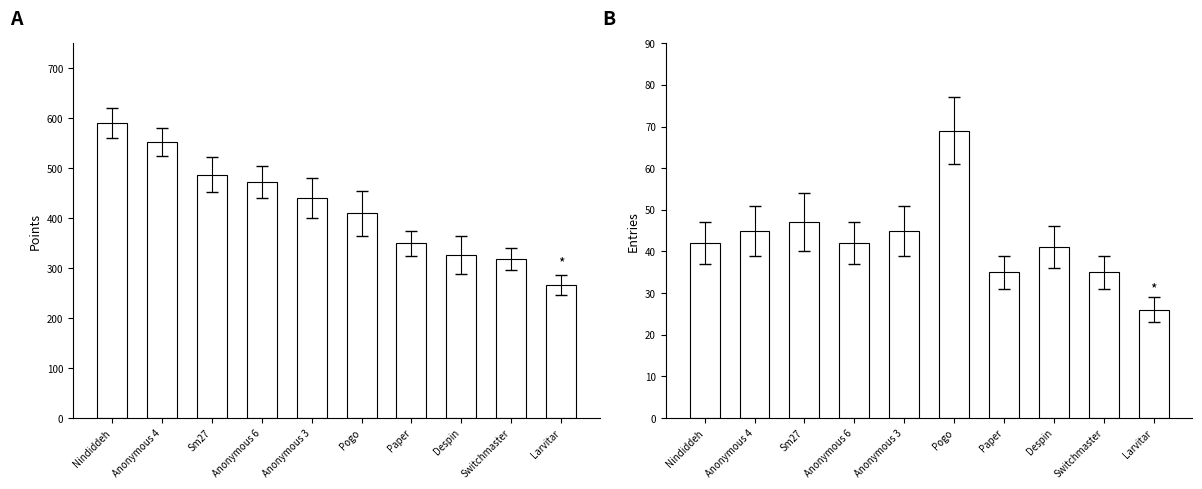

List the labels in order of Points value, smallest first.

Larvitar, Switchmaster, Despin, Paper, Pogo, Anonymous 3, Anonymous 6, Sm27, Anonymous 4, Nindiddeh